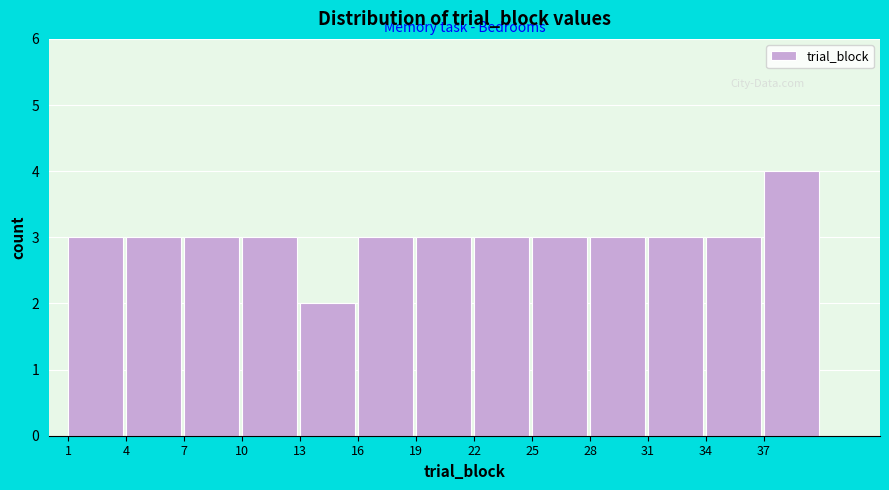

Reading left to right, list every bar in this chart as the range it spans on the x-axis followed by its height. The values are not printed on the chart, so give them approximately, as read against the axis.

1 to 4: 3
4 to 7: 3
7 to 10: 3
10 to 13: 3
13 to 16: 2
16 to 19: 3
19 to 22: 3
22 to 25: 3
25 to 28: 3
28 to 31: 3
31 to 34: 3
34 to 37: 3
37 to 40: 4